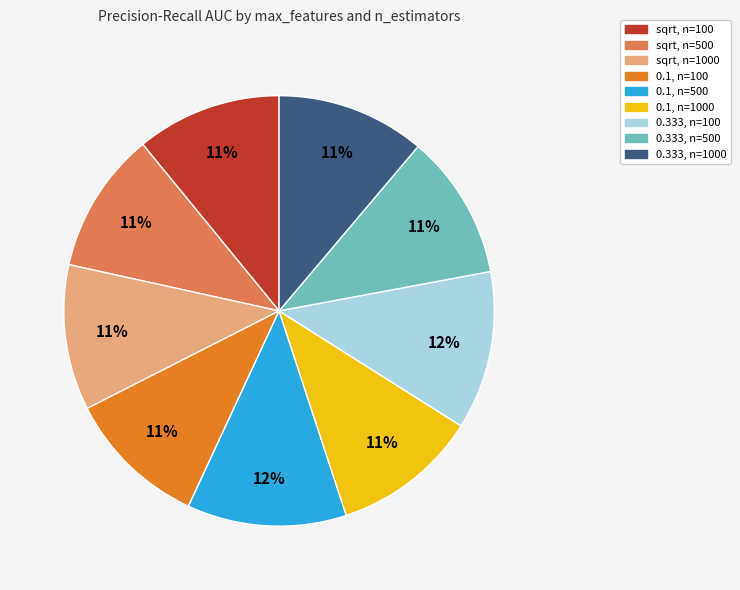

To the nearest percent, what is the average slice percentage?

11%